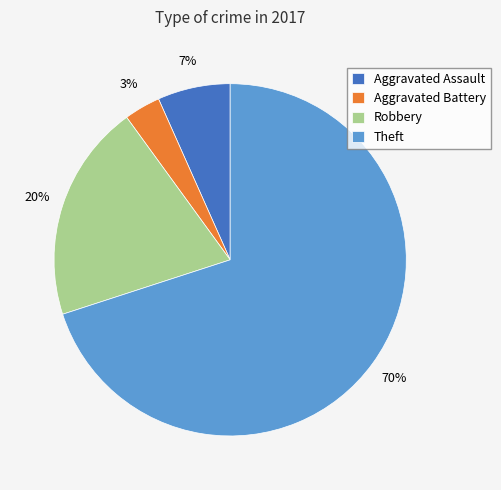

Which slice is the smallest?

Aggravated Battery